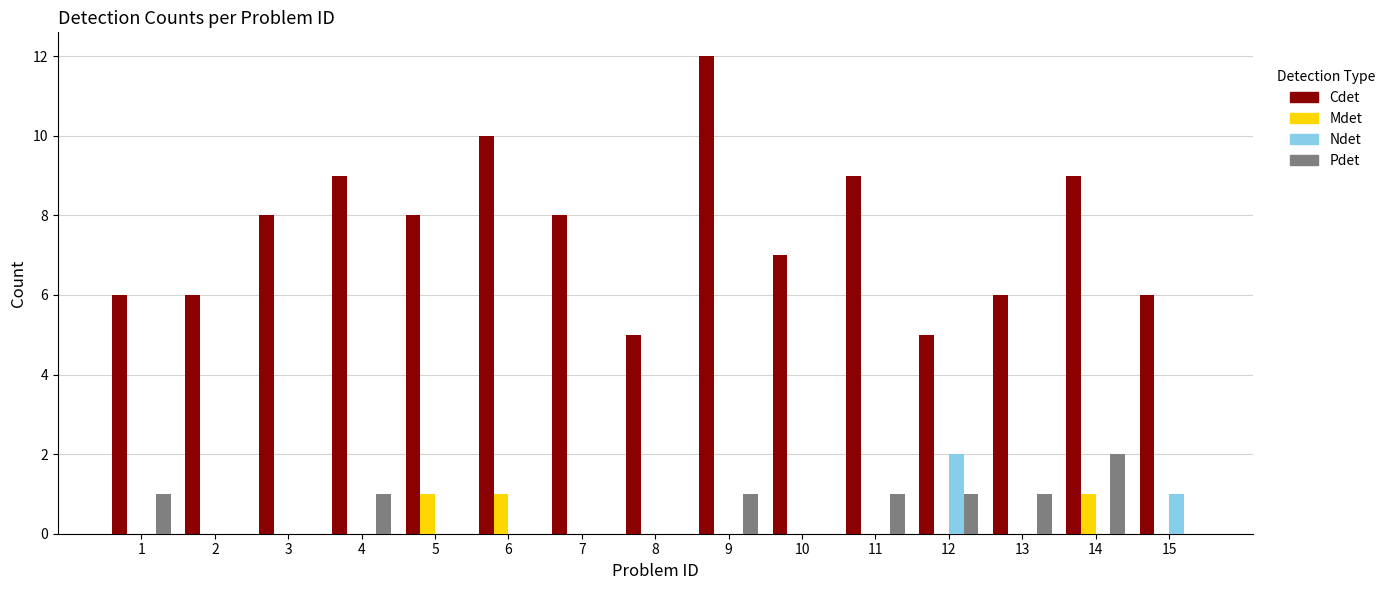

What is the approximate value of Pdet at 13?

1